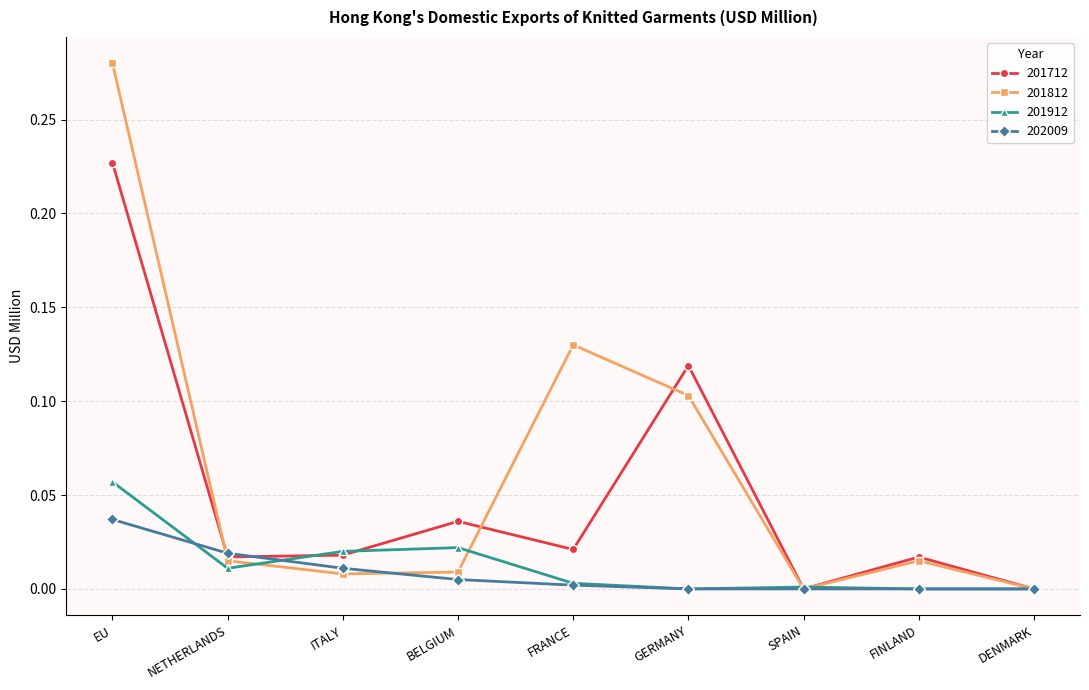

True or false: 201812 has more than 2 interior local peaks.

False